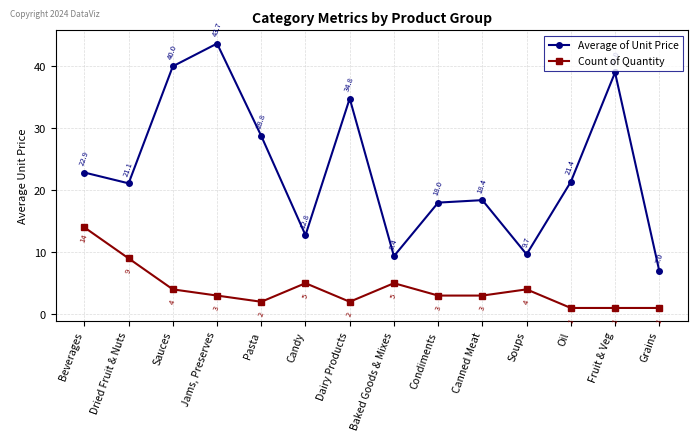

In Count of Quantity, how many points are higher than both neighbors (excluding endpoints)?

3